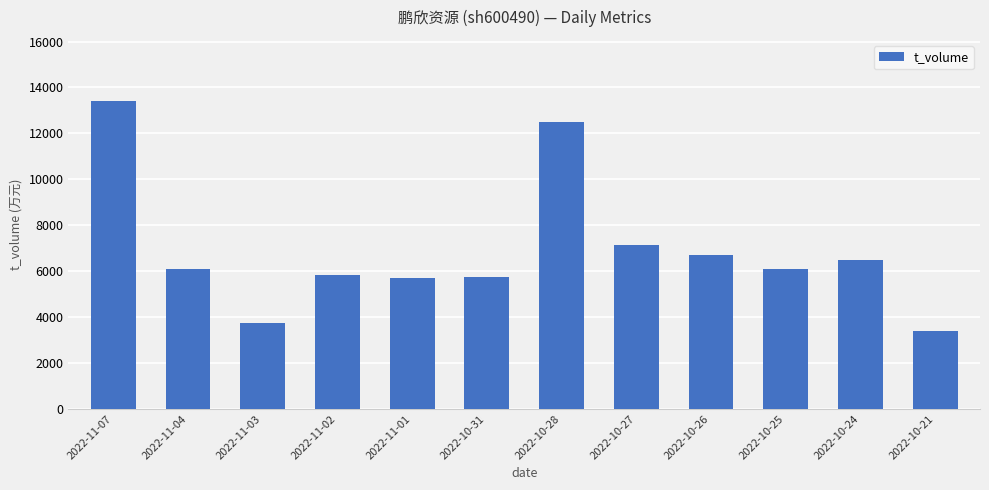

What is the label of the 2nd bar from the left?

2022-11-04